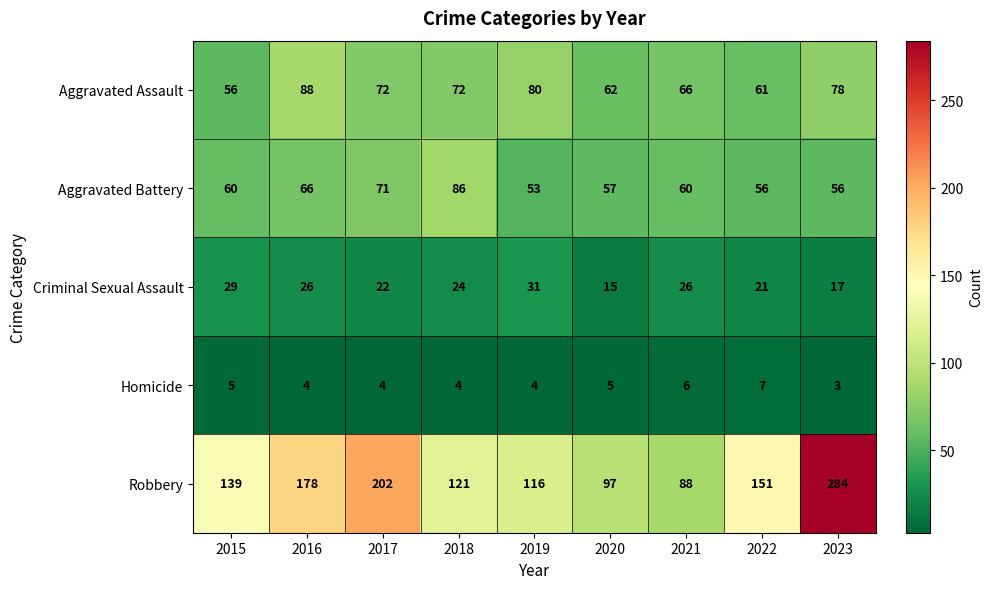

What value does the Homicide series have at 2022?

7